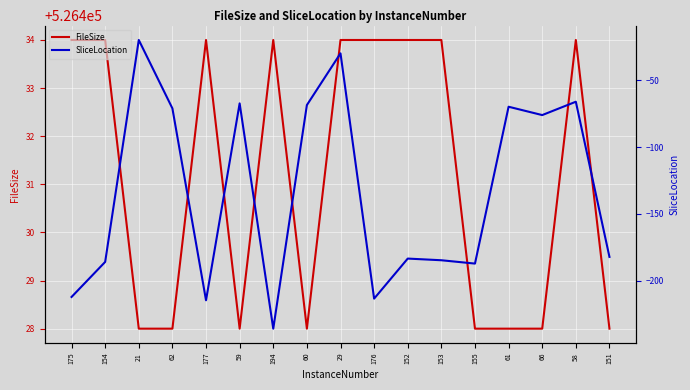

What is the spread (max minus min) of values at 175?

526646.2